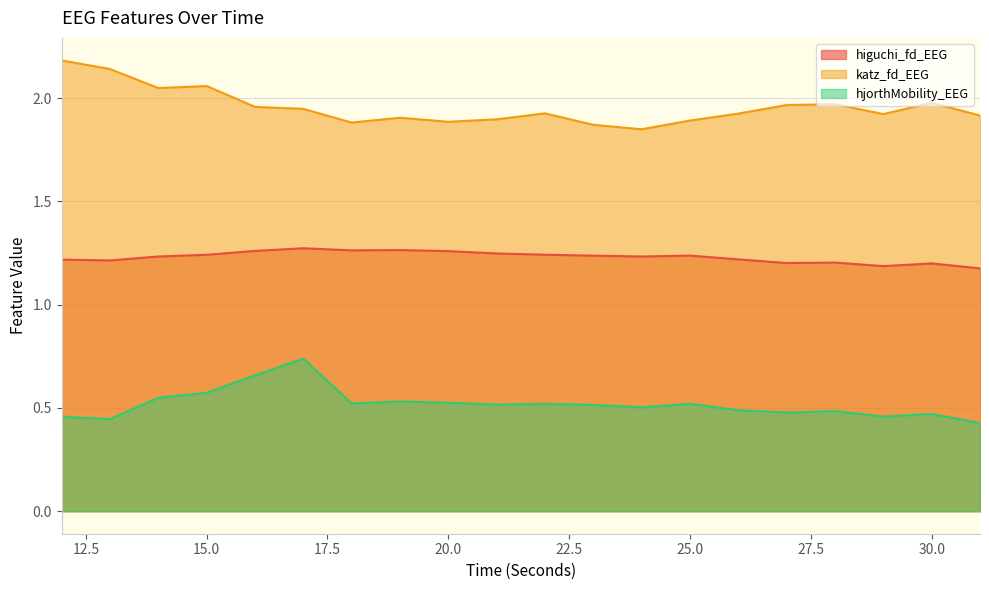

How many interior local valleys does the higuchi_fd_EEG series have?

5